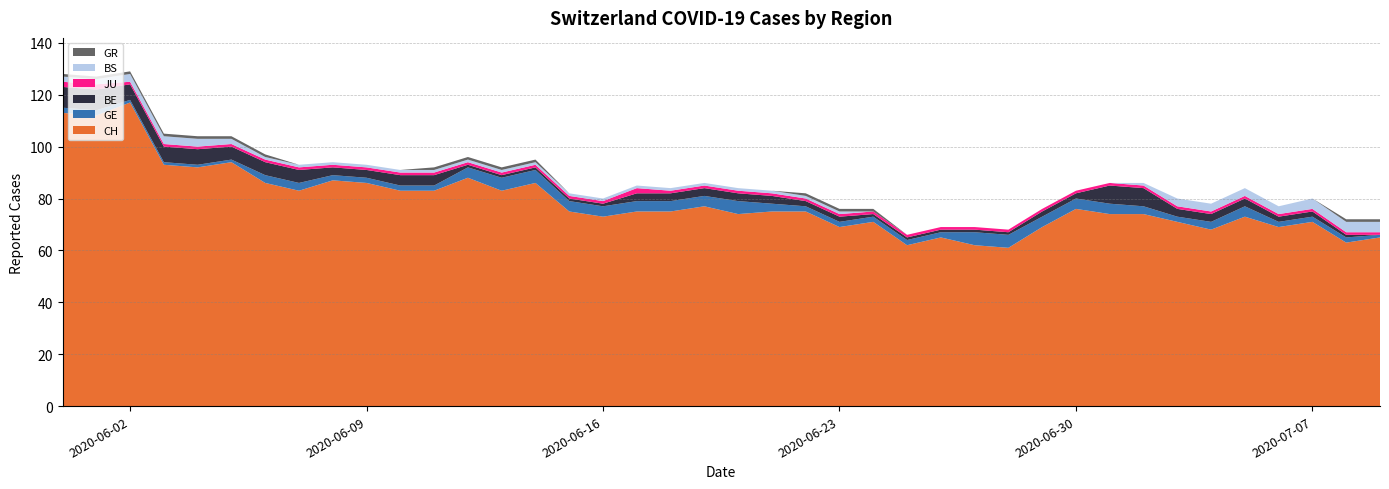

Reading left to right, extract all data points from this chart.

CH: 0=113	1=112	2=117	3=93	4=92	5=94	6=86	7=83	8=87	9=86	10=83	11=83	12=88	13=83	14=86	15=75	16=73	17=75	18=75	19=77	20=74	21=75	22=75	23=69	24=71	25=62	26=65	27=62	28=61	29=69	30=76	31=74	32=74	33=71	34=68	35=73	36=69	37=71	38=63	39=65
GE: 0=2	1=2	2=1	3=1	4=1	5=1	6=3	7=3	8=2	9=2	10=2	11=2	12=4	13=5	14=5	15=4	16=4	17=4	18=4	19=4	20=5	21=3	22=2	23=2	24=2	25=2	26=2	27=5	28=5	29=4	30=4	31=4	32=3	33=2	34=3	35=4	36=2	37=2	38=2	39=1
BE: 0=8	1=8	2=6	3=6	4=6	5=5	6=5	7=5	8=3	9=3	10=4	11=4	12=1	13=1	14=1	15=1	16=1	17=3	18=3	19=3	20=3	21=3	22=2	23=2	24=1	25=1	26=1	27=1	28=1	29=2	30=2	31=7	32=7	33=3	34=3	35=3	36=2	37=2	38=1	39=0
JU: 0=2	1=2	2=1	3=1	4=1	5=1	6=1	7=1	8=1	9=1	10=1	11=1	12=1	13=1	14=1	15=1	16=1	17=2	18=1	19=1	20=1	21=1	22=1	23=1	24=1	25=1	26=1	27=1	28=1	29=1	30=1	31=1	32=1	33=1	34=1	35=1	36=1	37=1	38=1	39=1
BS: 0=2	1=2	2=3	3=3	4=3	5=2	6=1	7=1	8=1	9=1	10=1	11=1	12=1	13=1	14=1	15=1	16=1	17=1	18=1	19=1	20=1	21=1	22=1	23=1	24=0	25=0	26=0	27=0	28=0	29=0	30=0	31=0	32=1	33=3	34=3	35=3	36=3	37=4	38=4	39=4
GR: 0=1	1=1	2=1	3=1	4=1	5=1	6=1	7=0	8=0	9=0	10=0	11=1	12=1	13=1	14=1	15=0	16=0	17=0	18=0	19=0	20=0	21=0	22=1	23=1	24=1	25=0	26=0	27=0	28=0	29=0	30=0	31=0	32=0	33=0	34=0	35=0	36=0	37=0	38=1	39=1